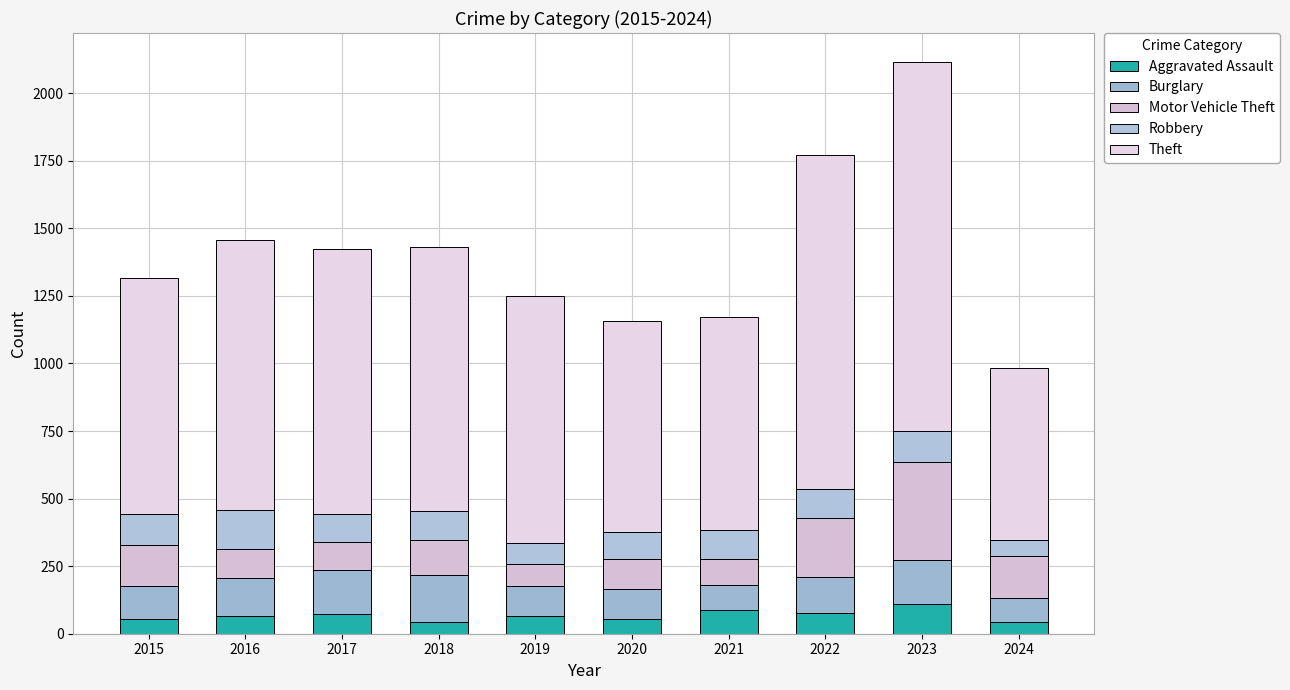

Does the chart contain stacked bars?

Yes